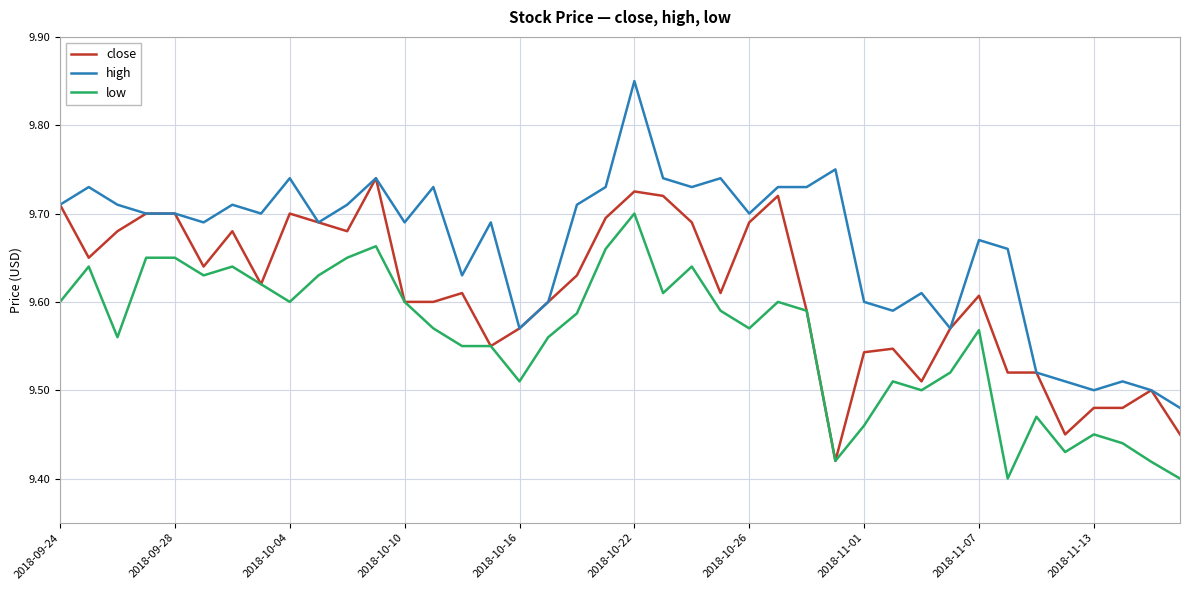

True or false: low and high intersect in this chart.

False